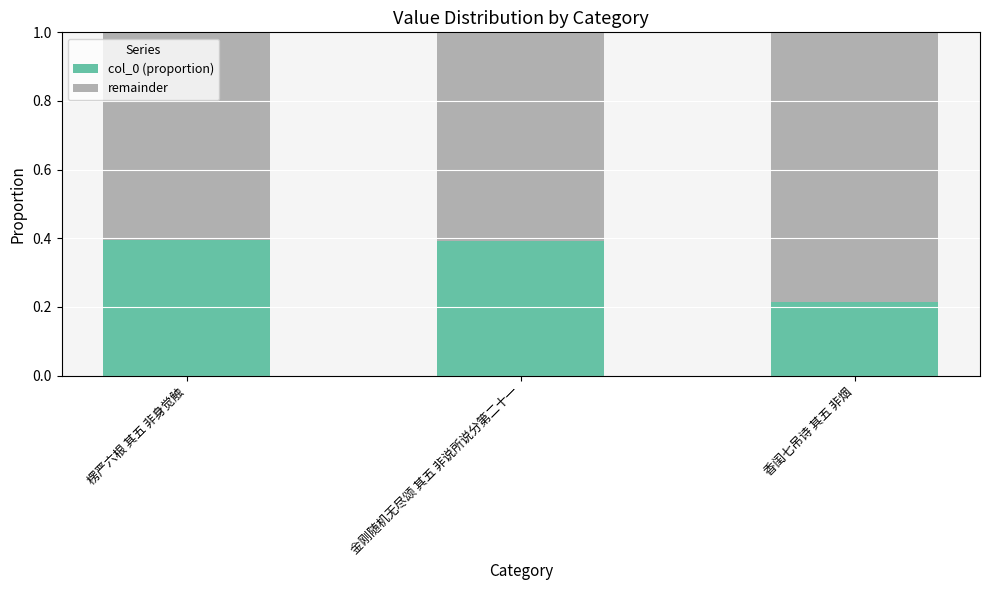

What is the sum of all col_0 (proportion) values?

1.0